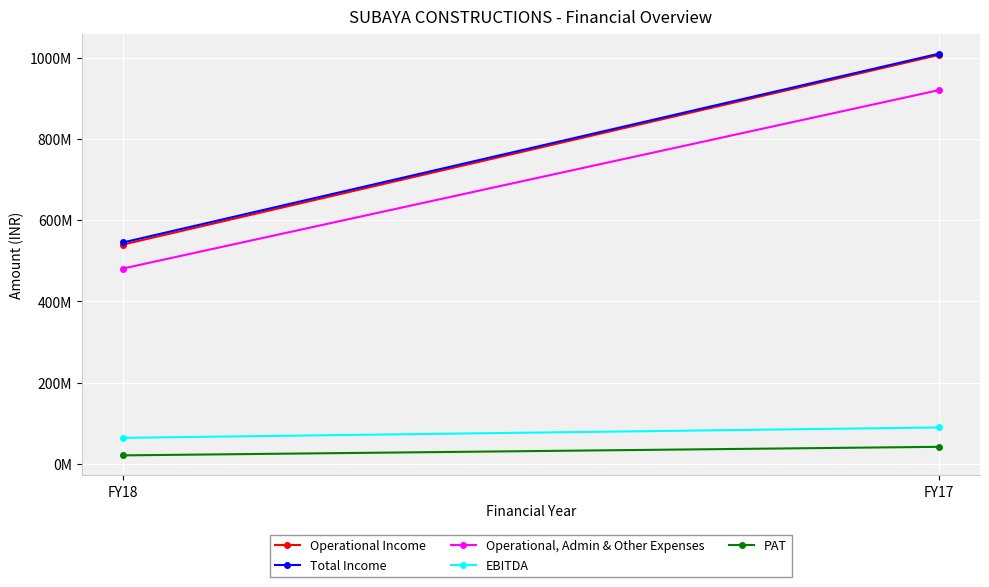

Reading left to right, transcribe all the data shown in this chart.

Operational Income: 540035312	1007078082
Total Income: 545199901	1010197933
Operational, Admin & Other Expenses: 480998067	920423979
EBITDA: 64201834	89773954
PAT: 21007680	42075273